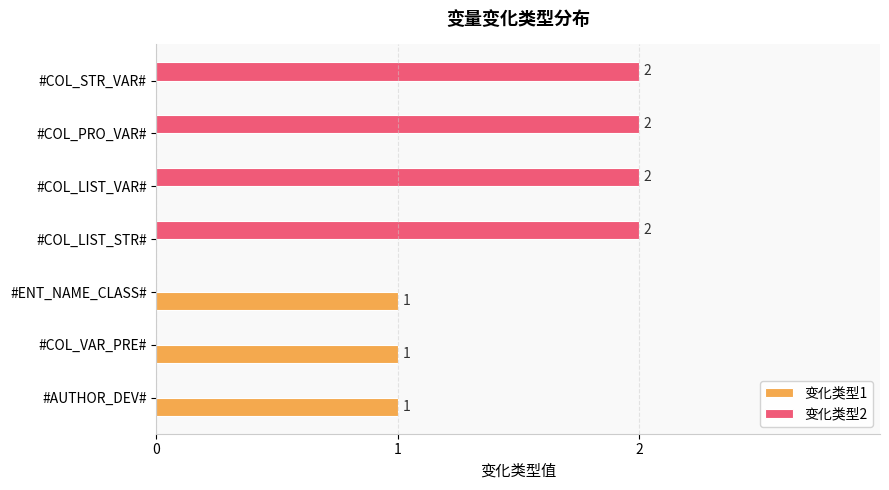

How many values in 变化类型2 are above zero?

4